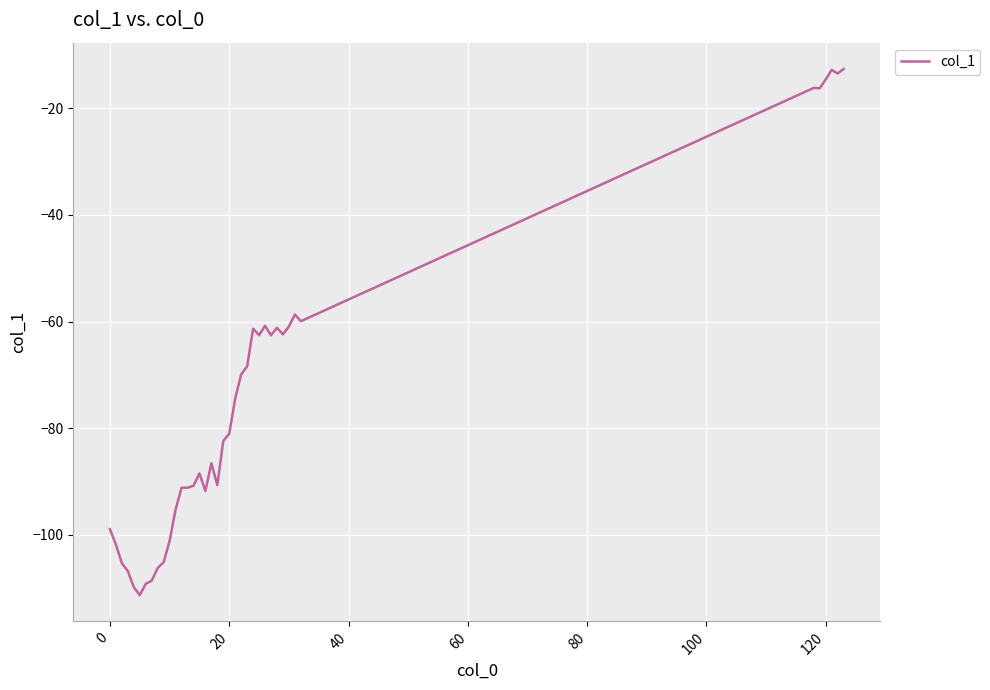

What is the maximum value shown in the chart?

-12.6